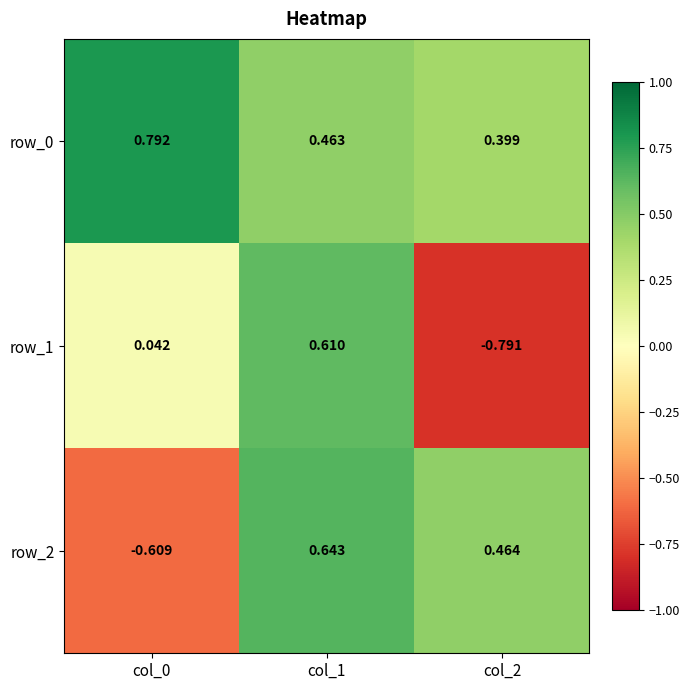

Is the value of row_2 at col_2 greater than the value of row_1 at col_0?

Yes